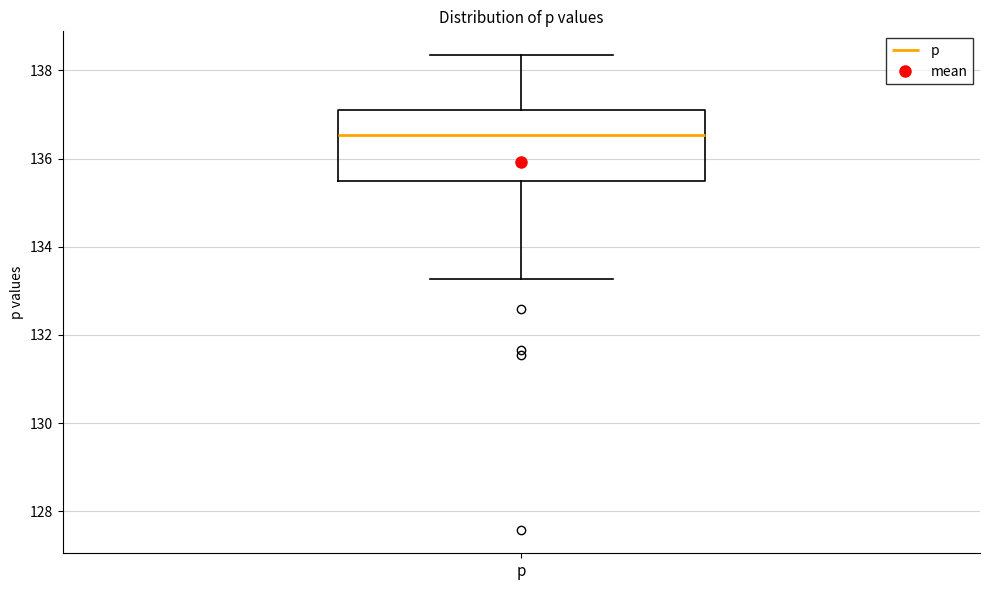

Transcribe this box plot: give where the median line is, the range the box spans, and where the two whiskers end, as read against the y-axis. The values are not printed on the chart, so give them approximately, as read against the axis.

median 136.6, box 135.4 to 137.0, whiskers 133.2 to 138.4